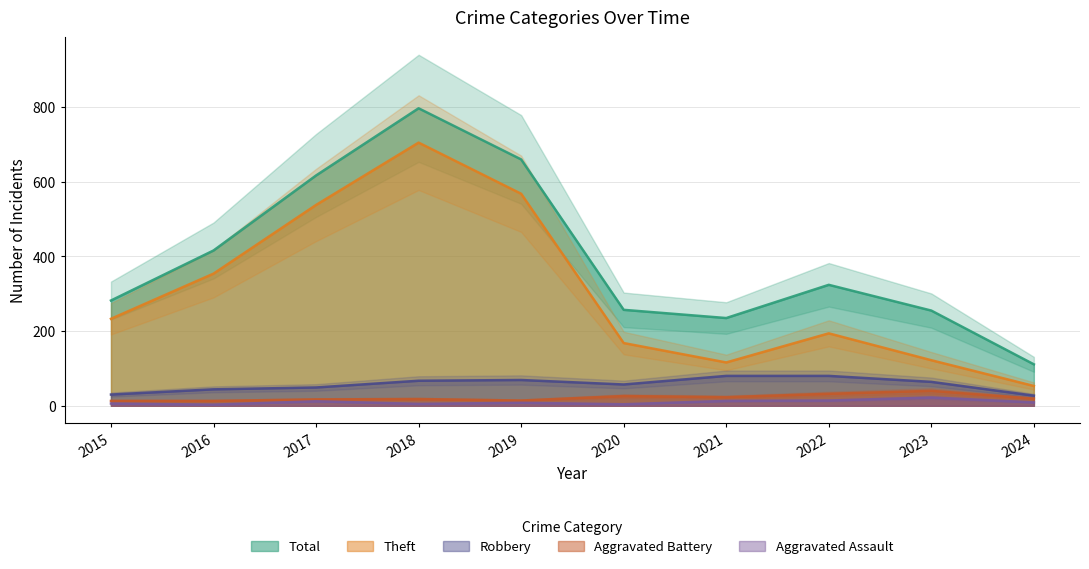

Reading left to right, transcribe all the data shown in this chart.

Total: 282	416	617	797	660	257	235	324	255	111
Theft: 233	354	538	705	568	168	116	194	122	53
Robbery: 30	44	49	67	69	57	80	80	64	27
Aggravated Battery: 13	13	17	18	14	26	23	32	40	19
Aggravated Assault: 6	3	12	5	8	4	13	14	22	9